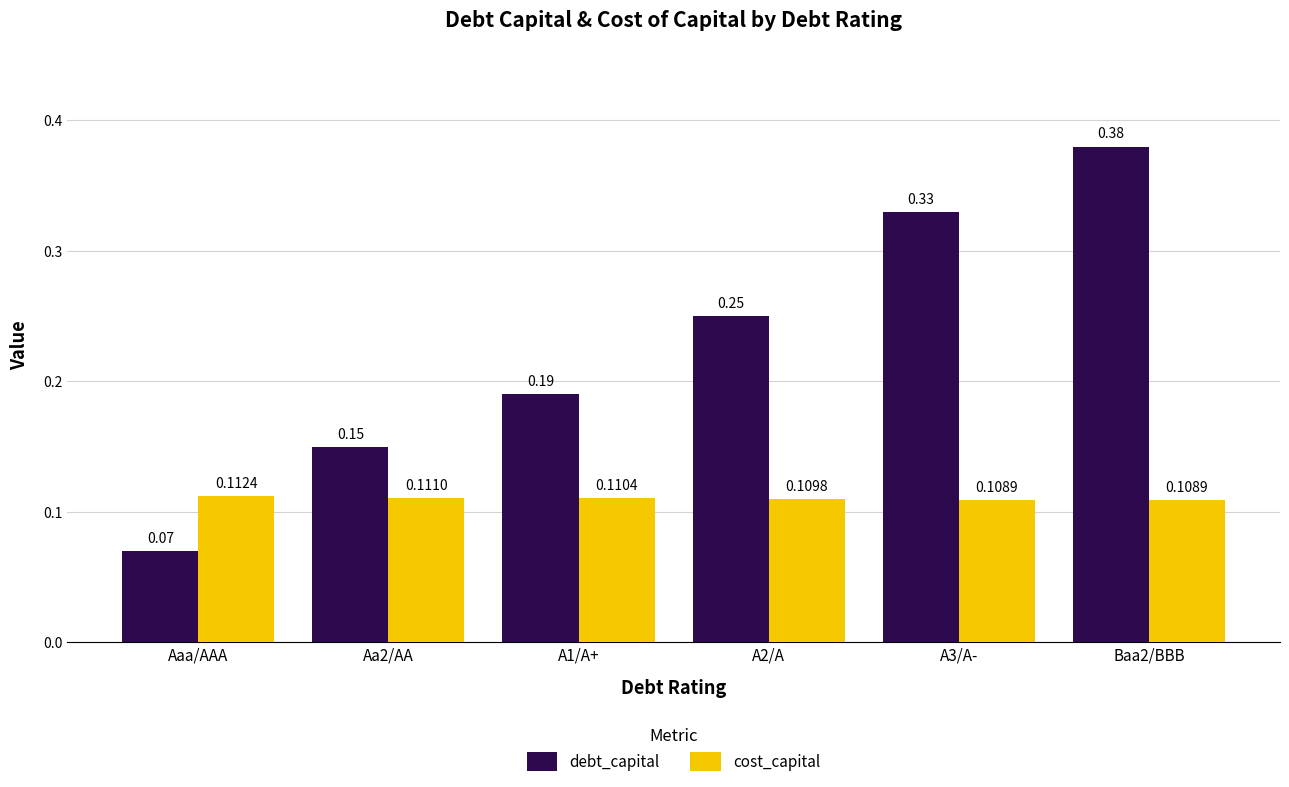

Is the value of cost_capital at Baa2/BBB greater than the value of debt_capital at A2/A?

No